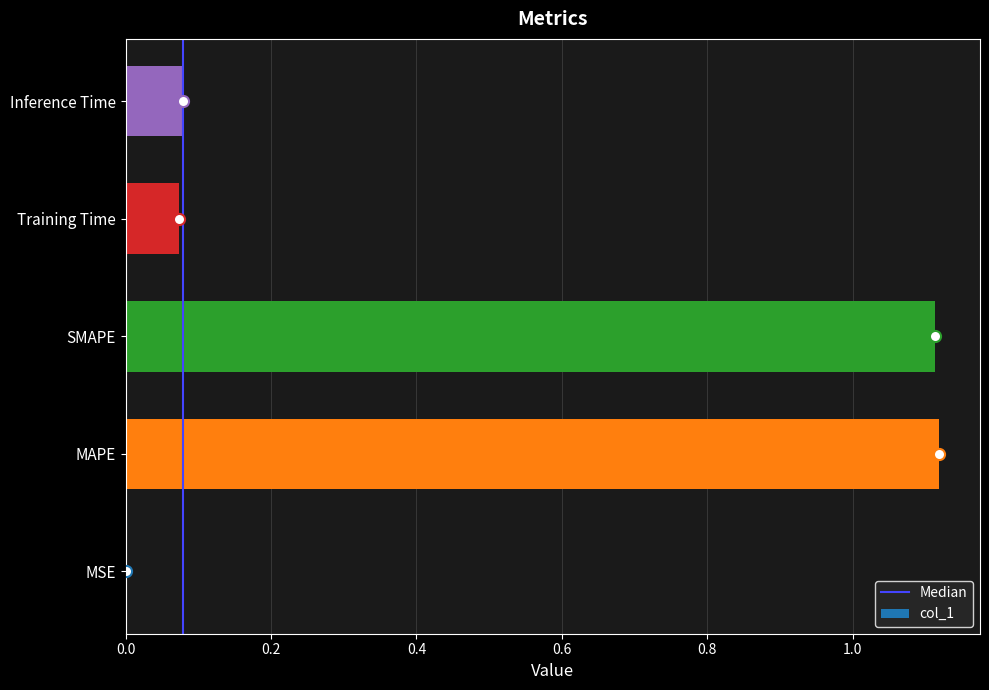

What is the average value?

0.5